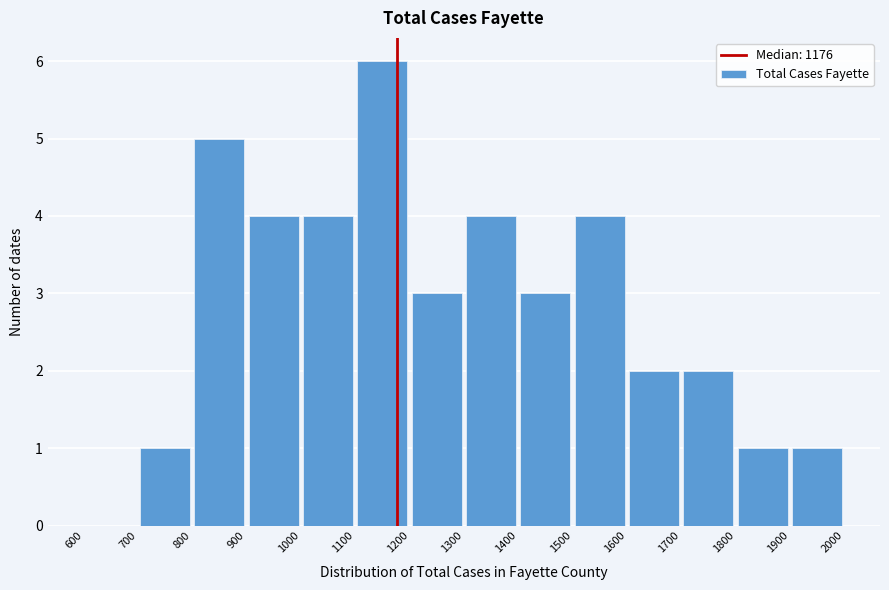

Over which range of the x-axis is the bar tallest?

1100 to 1200